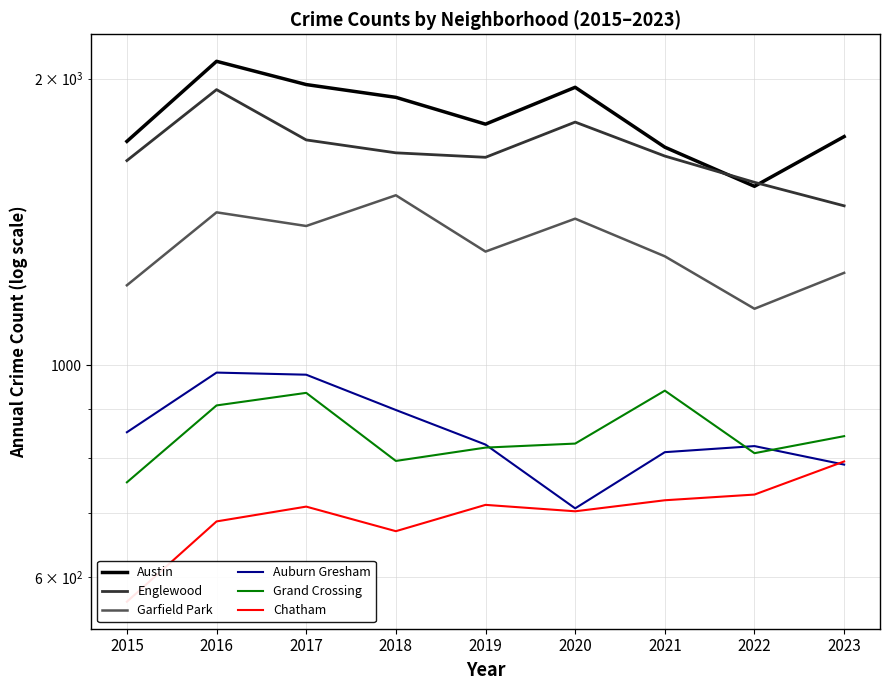

Reading left to right, extract all data points from this chart.

Austin: 2015=1719	2016=2086	2017=1972	2018=1912	2019=1792	2020=1959	2021=1695	2022=1542	2023=1739
Englewood: 2015=1641	2016=1948	2017=1725	2018=1672	2019=1654	2020=1801	2021=1659	2022=1557	2023=1471
Garfield Park: 2015=1214	2016=1448	2017=1401	2018=1509	2019=1317	2020=1426	2021=1302	2022=1147	2023=1251
Auburn Gresham: 2015=851	2016=983	2017=978	2018=898	2019=826	2020=708	2021=811	2022=823	2023=787
Grand Crossing: 2015=754	2016=908	2017=936	2018=794	2019=820	2020=828	2021=941	2022=809	2023=843
Chatham: 2015=565	2016=686	2017=711	2018=670	2019=714	2020=703	2021=722	2022=732	2023=793